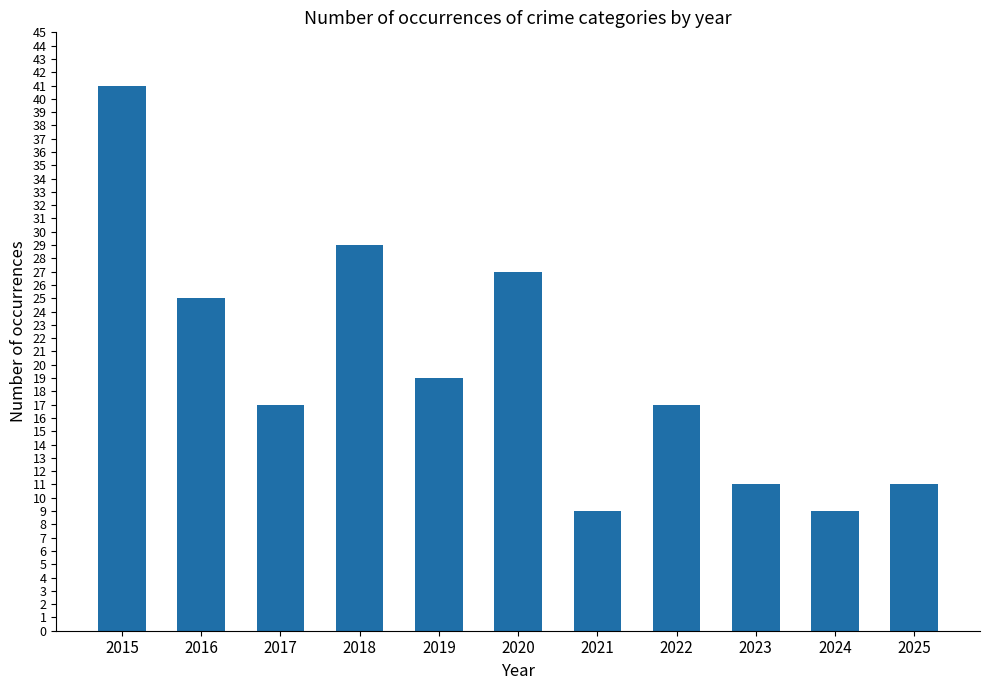

What is the sum of the values at 2015 and 2024?

50